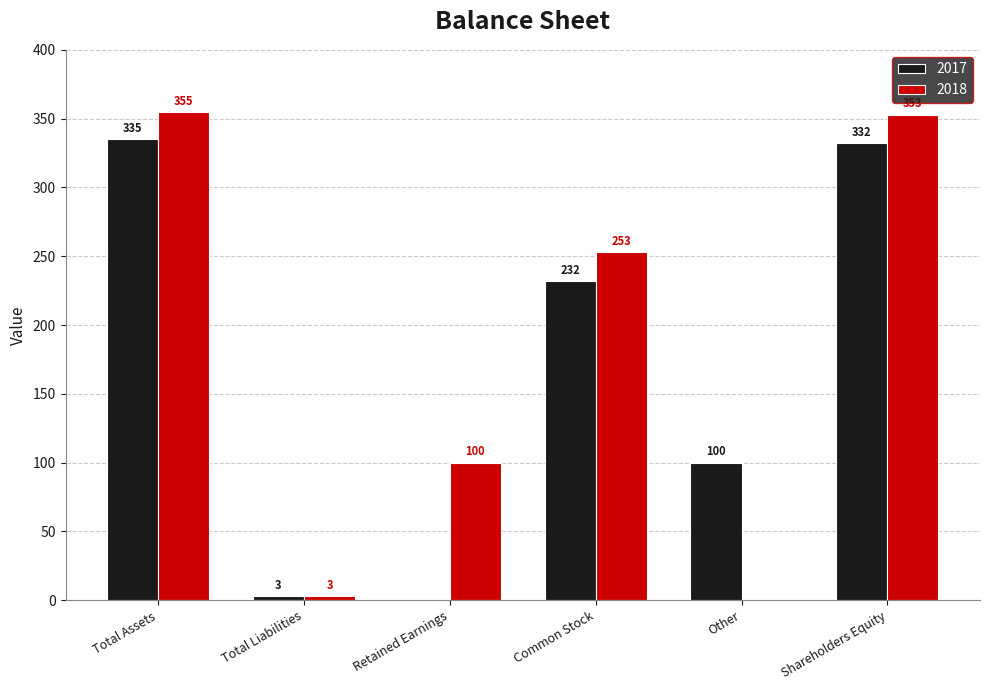

How many groups of bars are there?

6